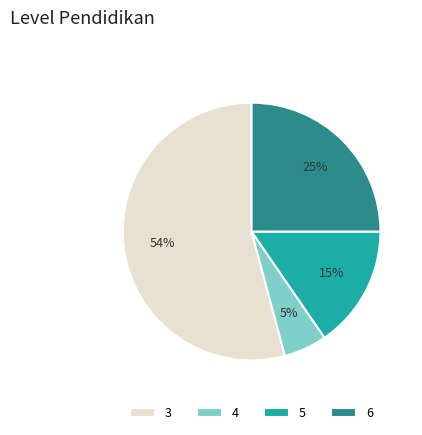

Which category has the smallest portion of the pie?

4